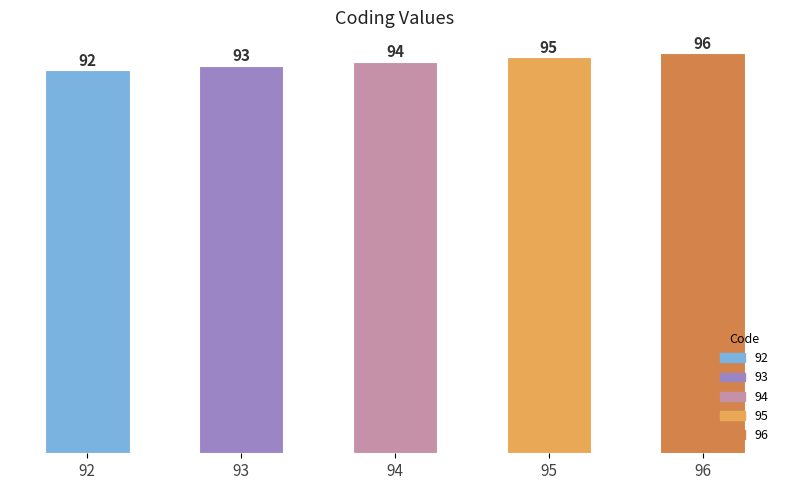

List the labels in order of value, largest first.

96, 95, 94, 93, 92